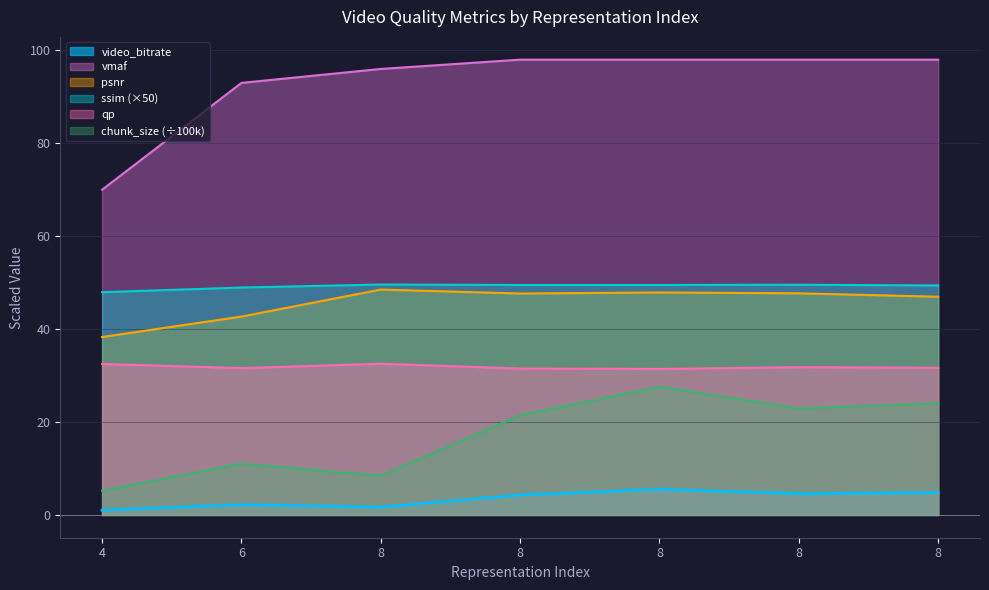

At which category does video_bitrate reach its first local peak?

6